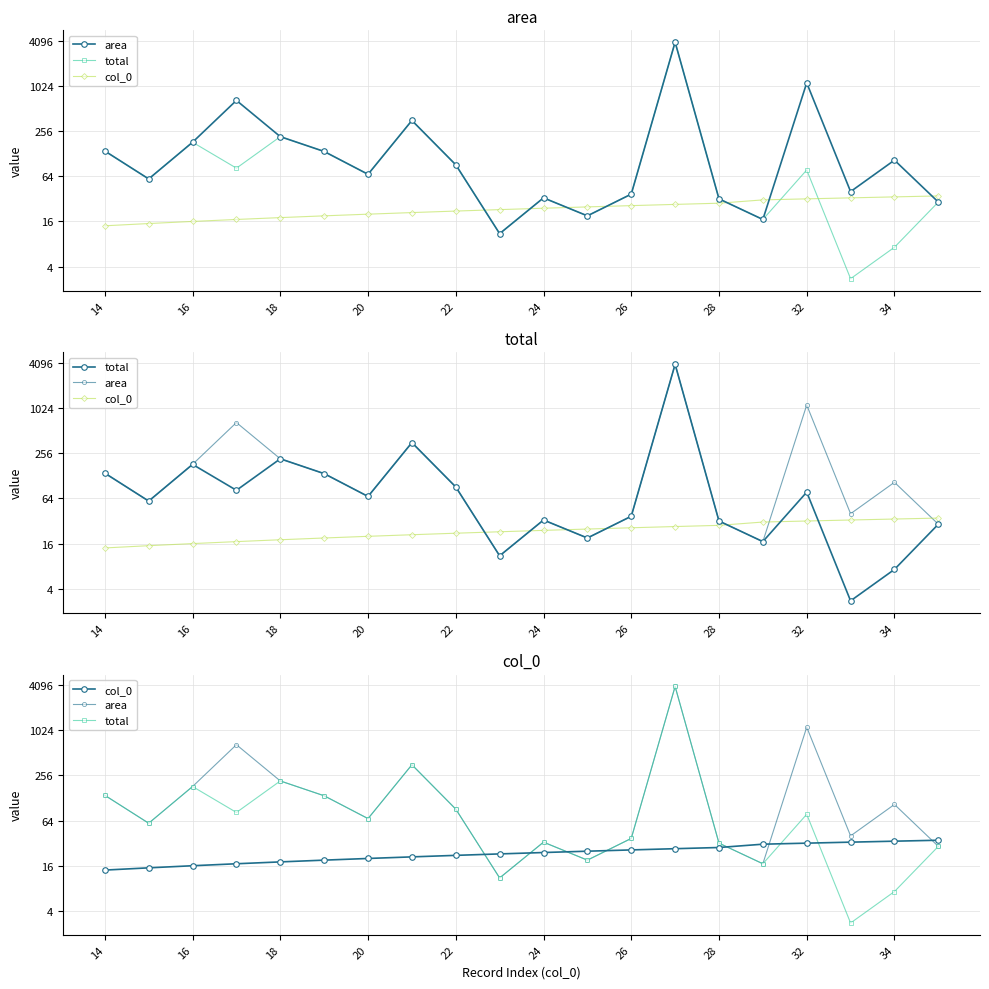

The value of total at 26 is 37.0. True or false?

True